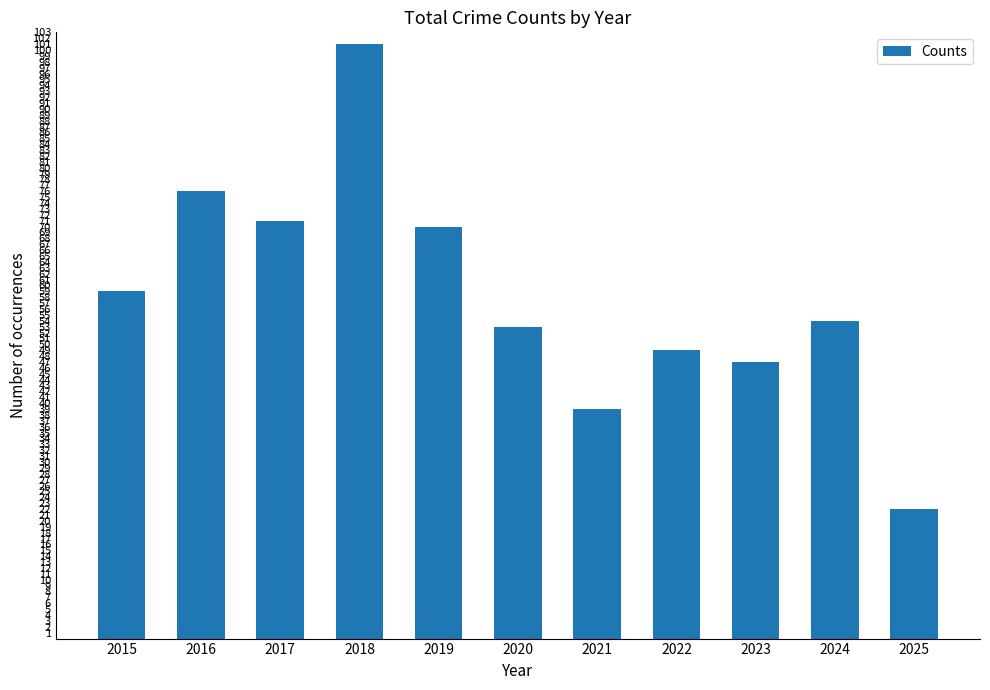

Reading left to right, list all the values displayed in this chart.

59	76	71	101	70	53	39	49	47	54	22